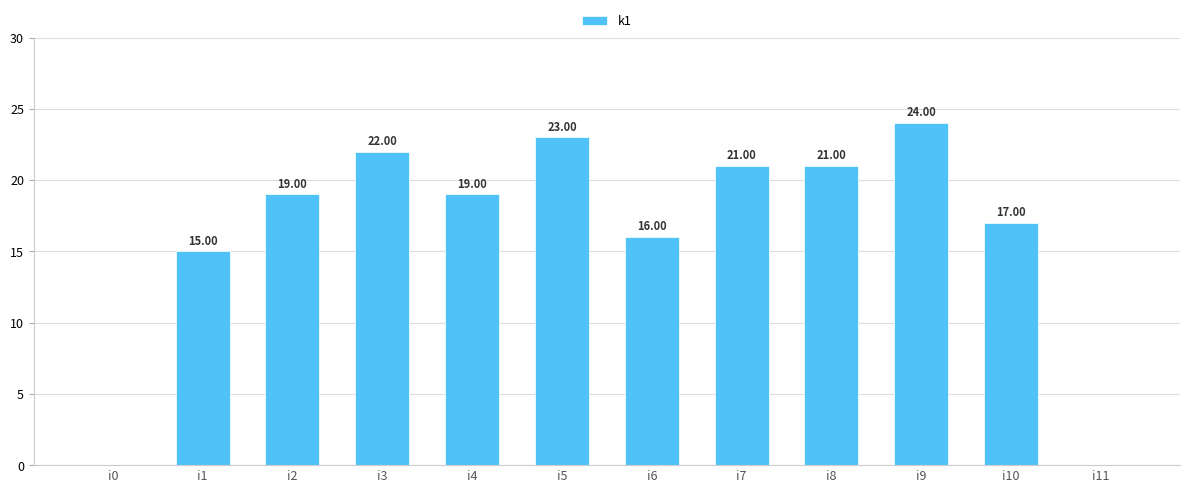

What is the change in value from i2 to i8?

+2